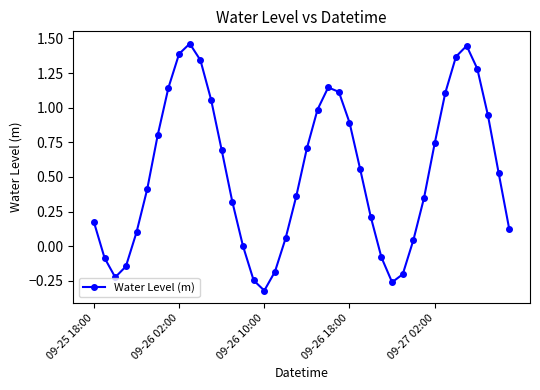

What is the difference between the maximum and minimum values?

1.8